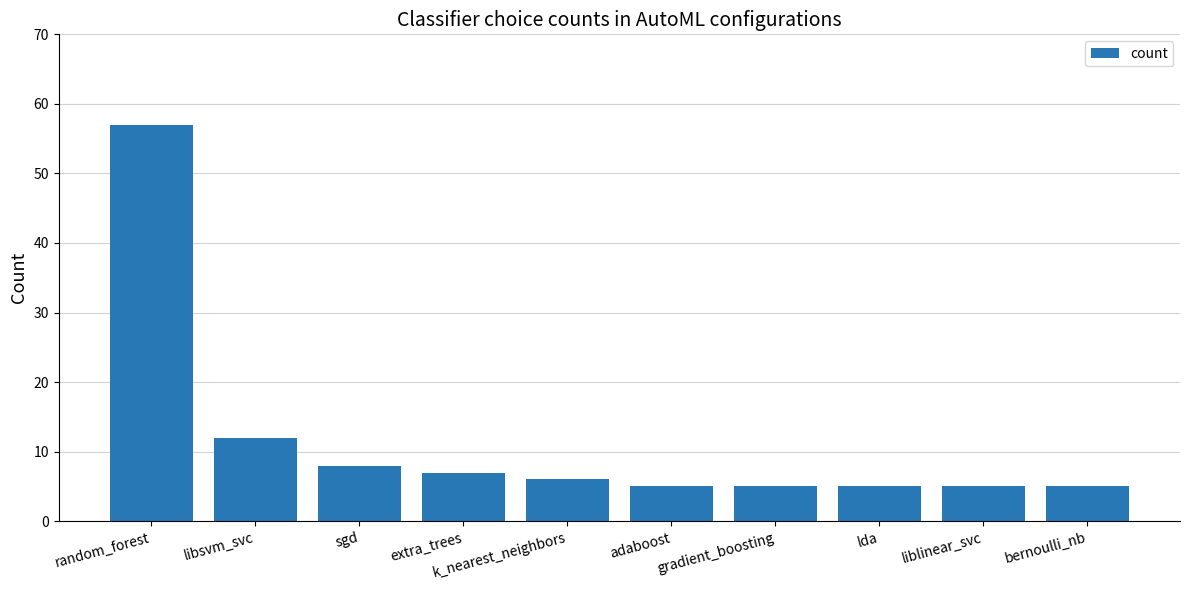

How many data points are less than 6?

5